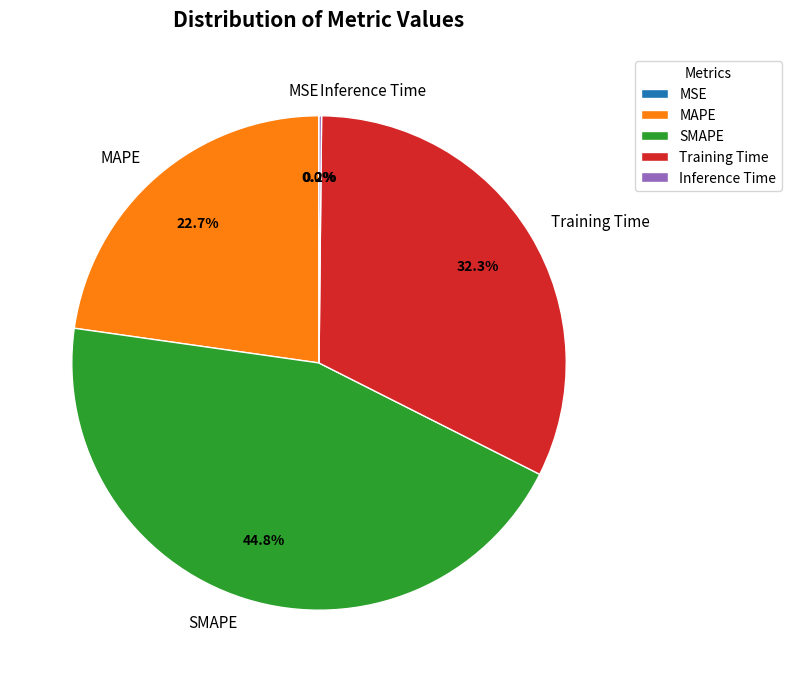

What is the largest slice in the pie chart?

SMAPE